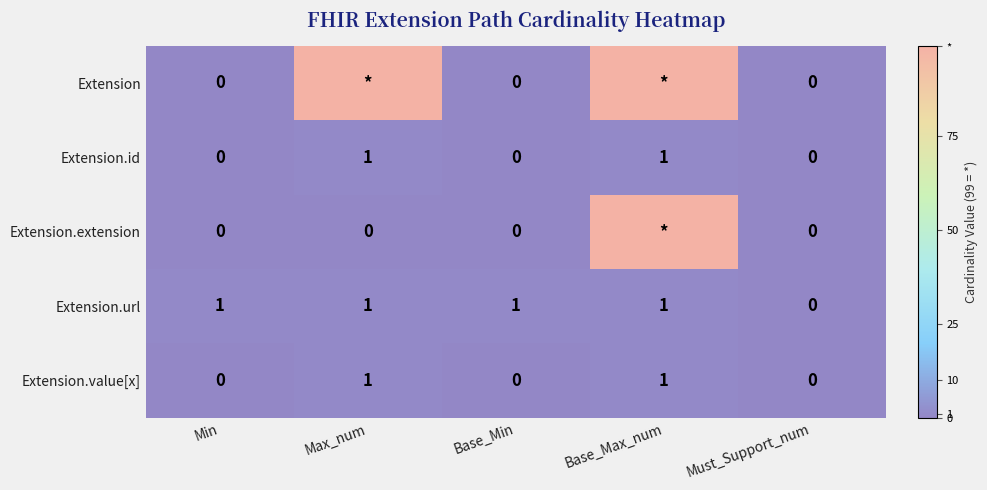

The value of Extension.url at Max_num is 1. True or false?

True